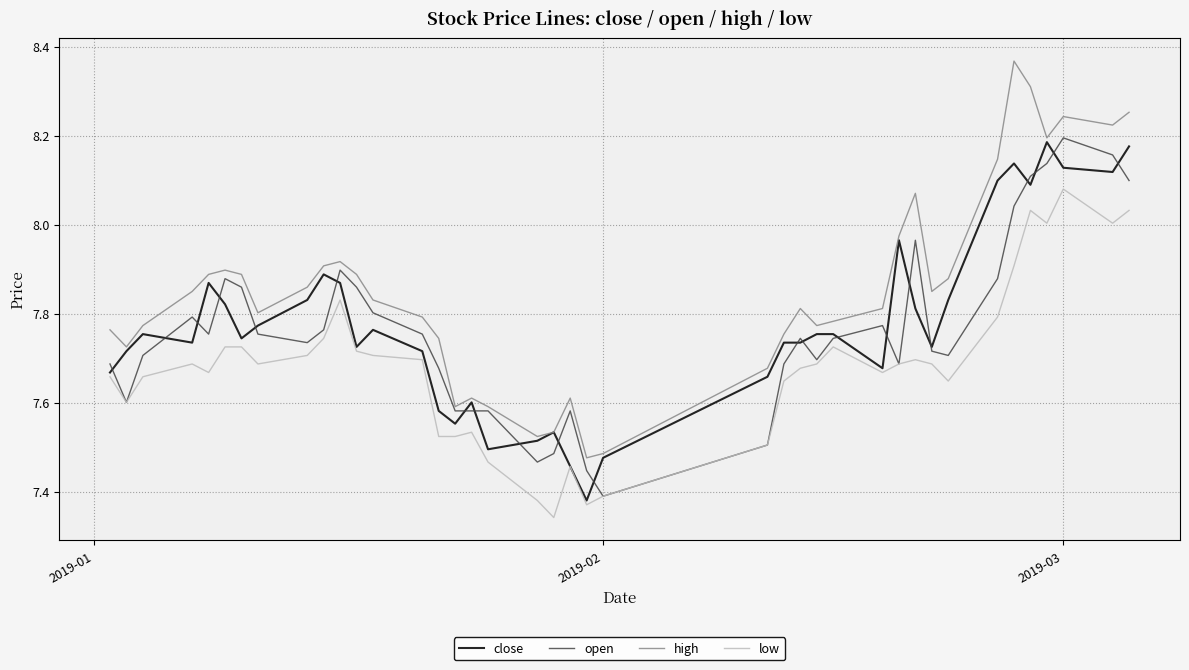

True or false: open has more than 0 points higher than both neighbors.

True